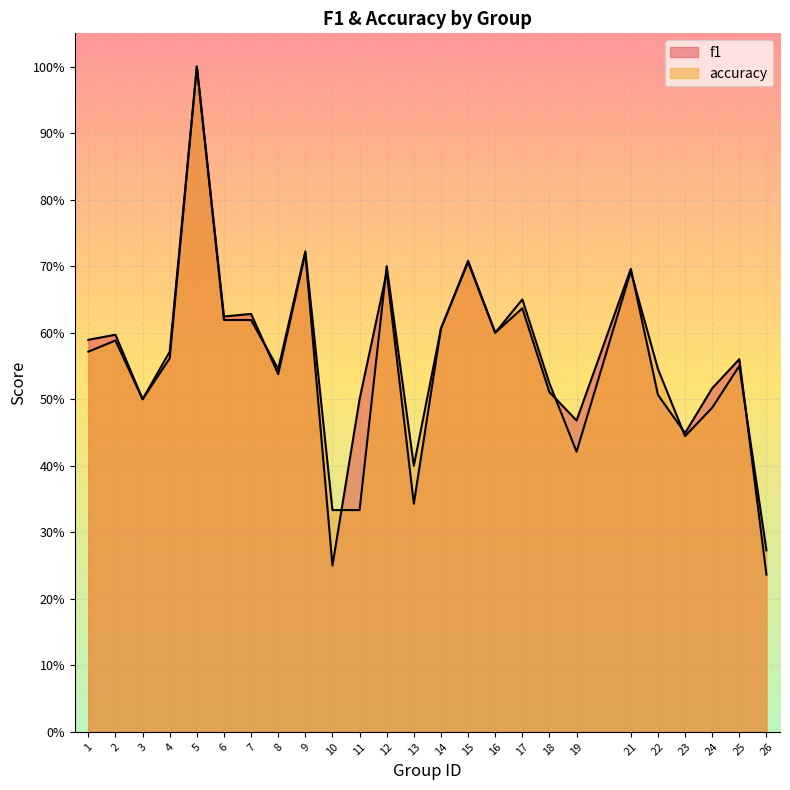

Which category has the lowest value across all series?

26